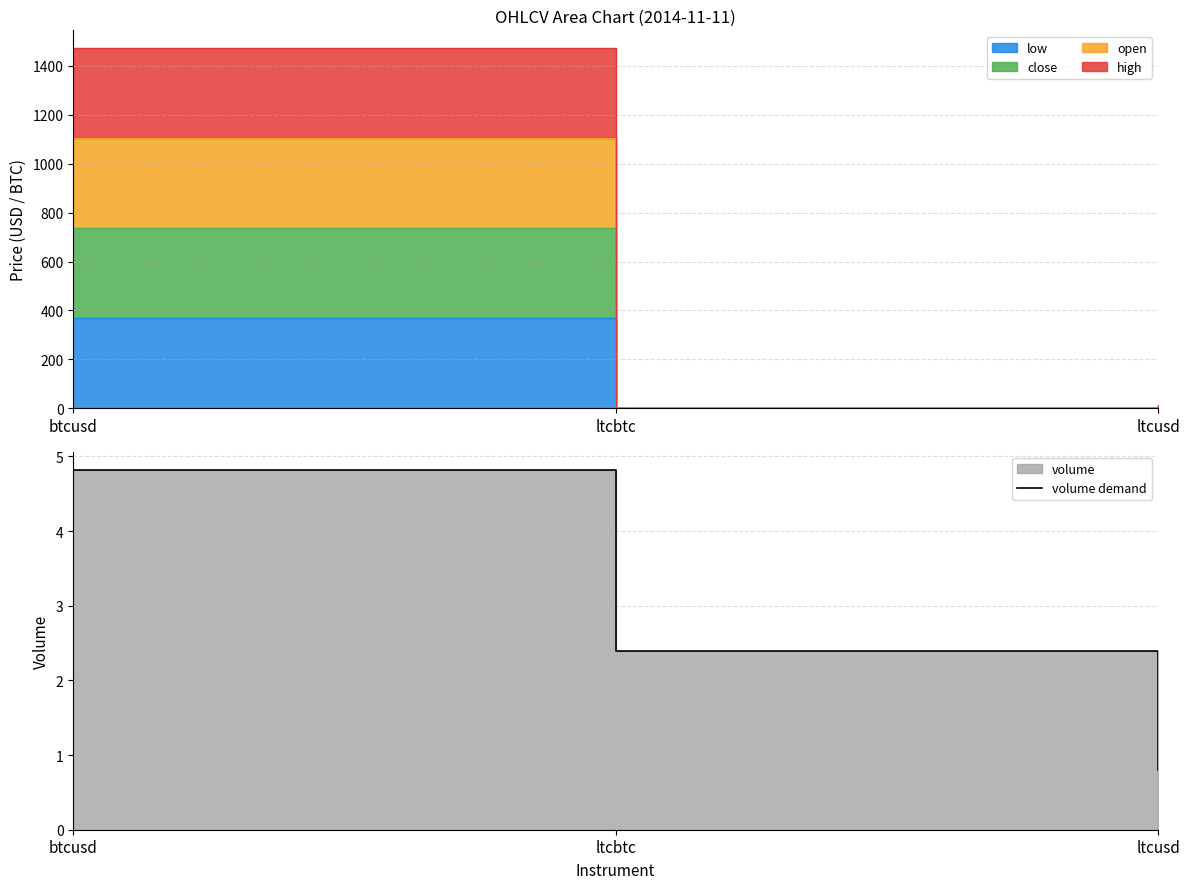

What is the label of the 2nd point from the right?

ltcbtc